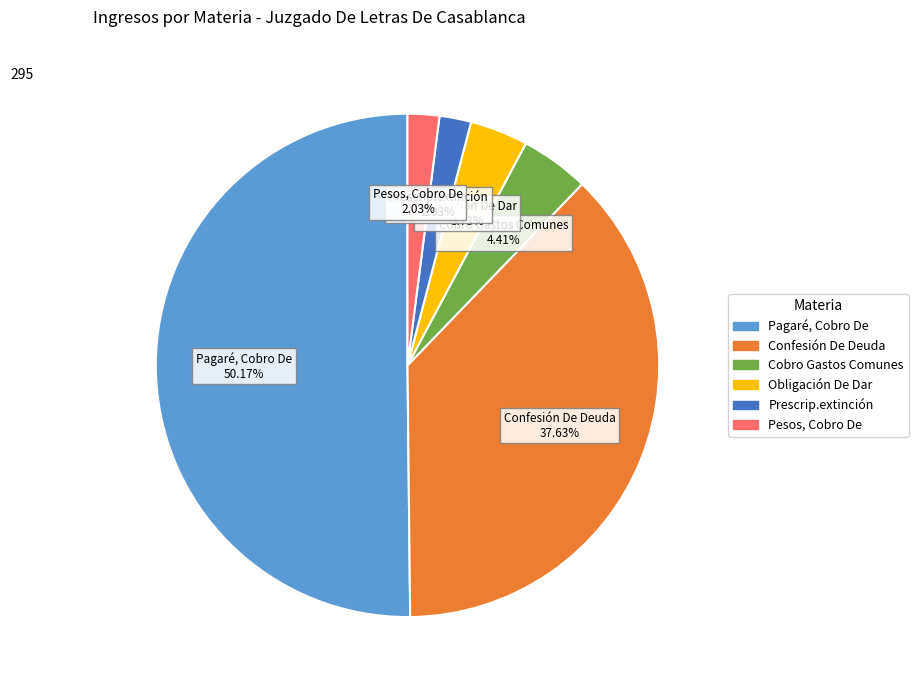

To the nearest percent, what is the average slice percentage?

17%